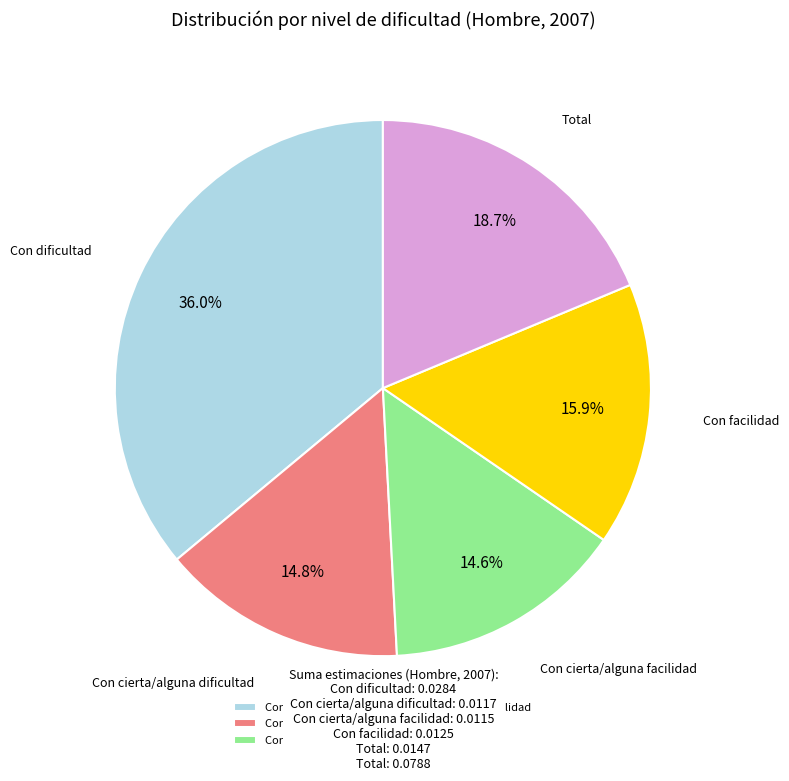

What percentage is the Con cierta/alguna facilidad slice, to the nearest percent?

15%